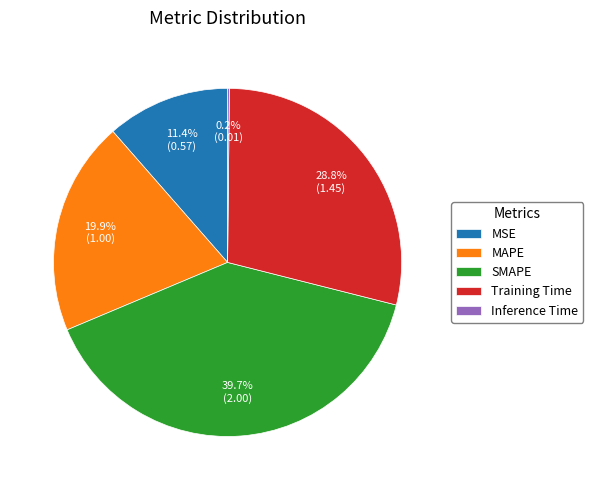

Is there any slice that represents more than half of the pie?

No